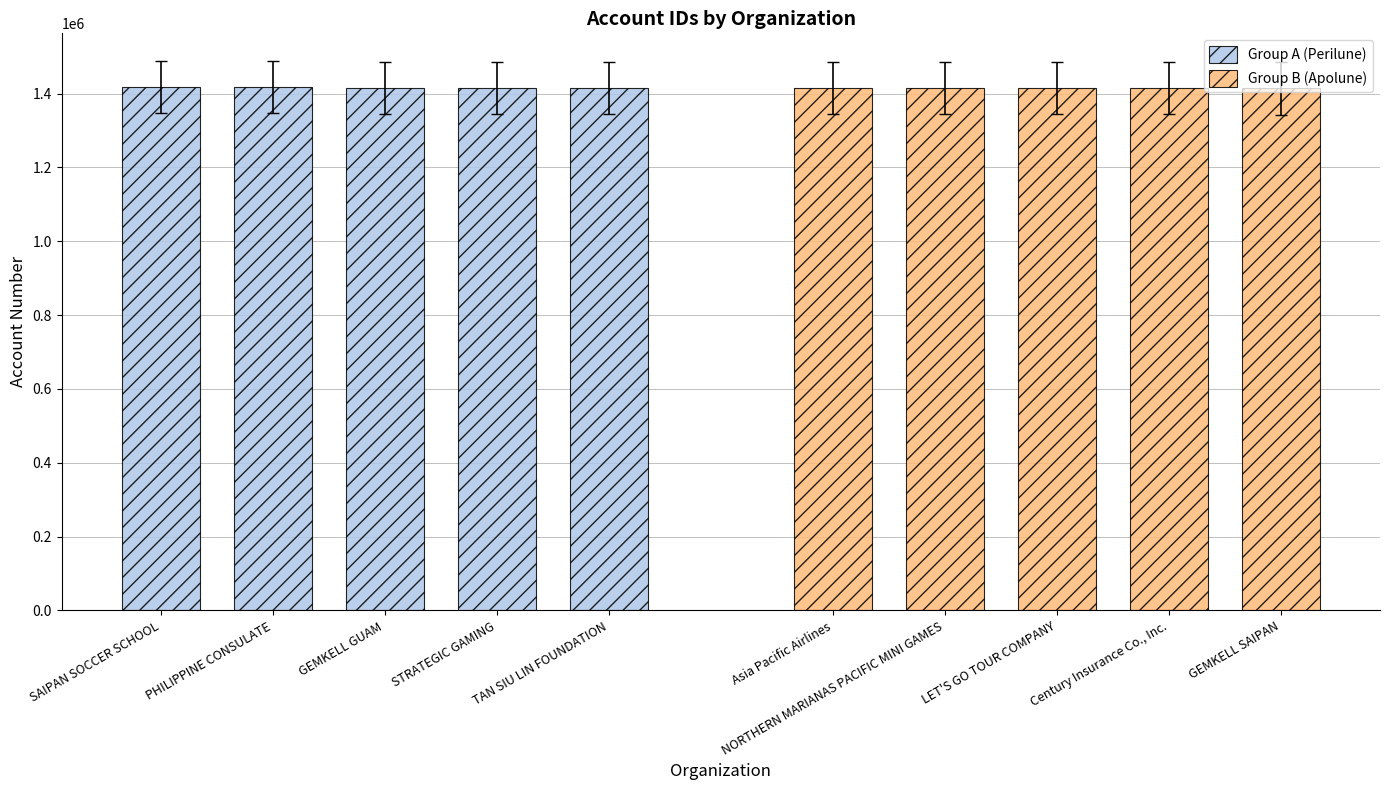

Reading left to right, list all the values displayed in this chart.

Group A (Perilune): 1417907	1417666	1415813	1415384	1415267
Group B (Apolune): 1415032	1414761	1414691	1414366	1413836